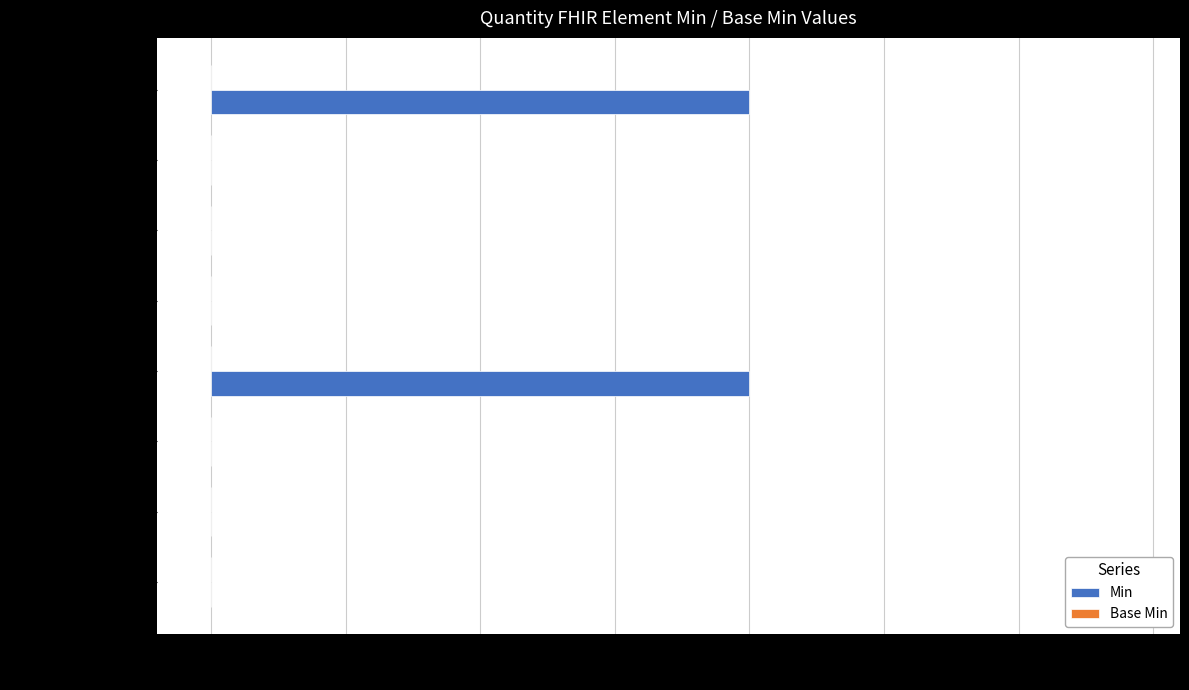

Reading bottom to top, transcribe all the data shown in this chart.

Quantity=0	Quantity.id=0	Quantity.extension=0	Quantity.value=1	Quantity.comparator=0	Quantity.unit=0	Quantity.system=0	Quantity.code=1